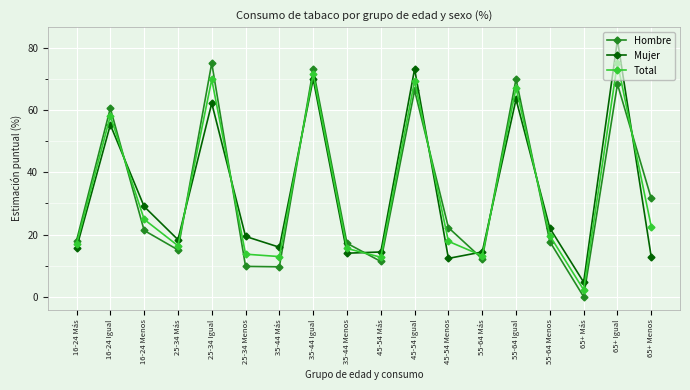

At which label is Hombre closest to 37?

65+ Menos